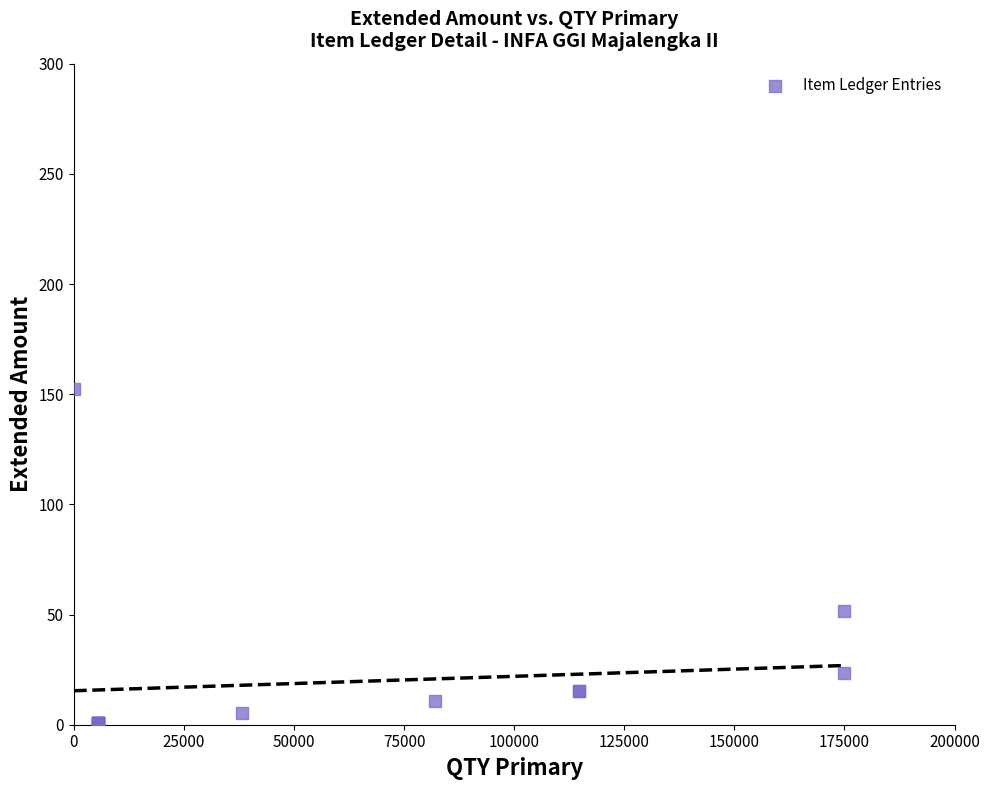

What Y value in the scatter plot is closest to 76?

51.5